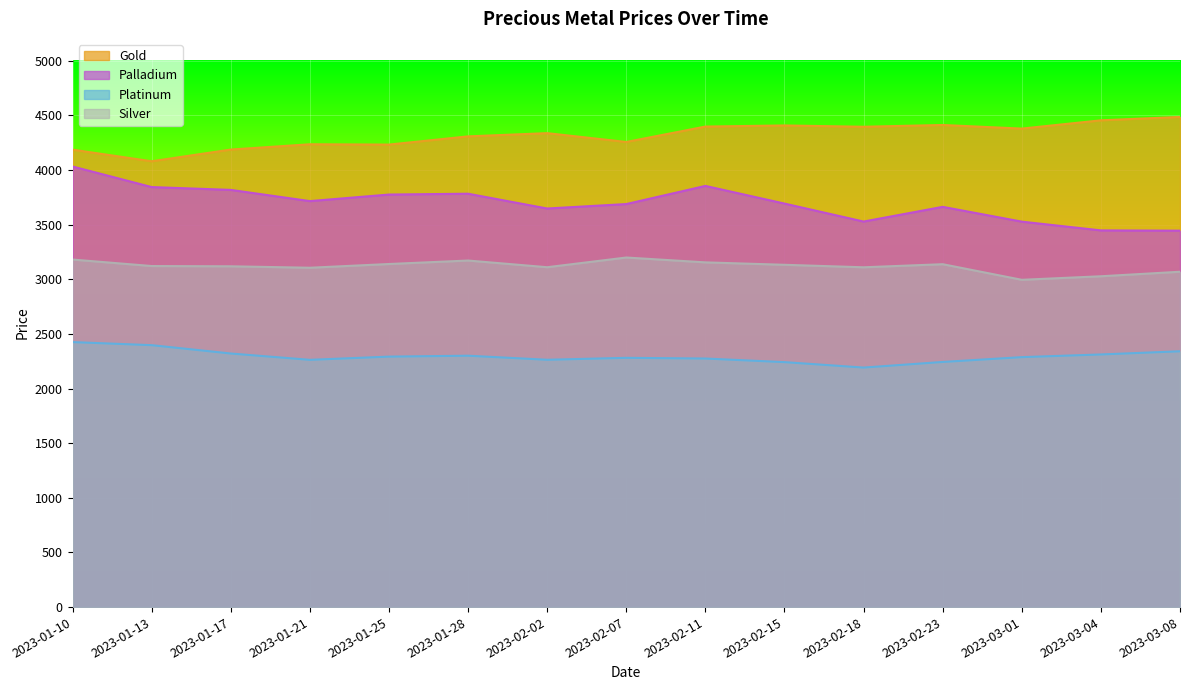

Is it true that silver equals 1708.0 at 2023-03-04?

False